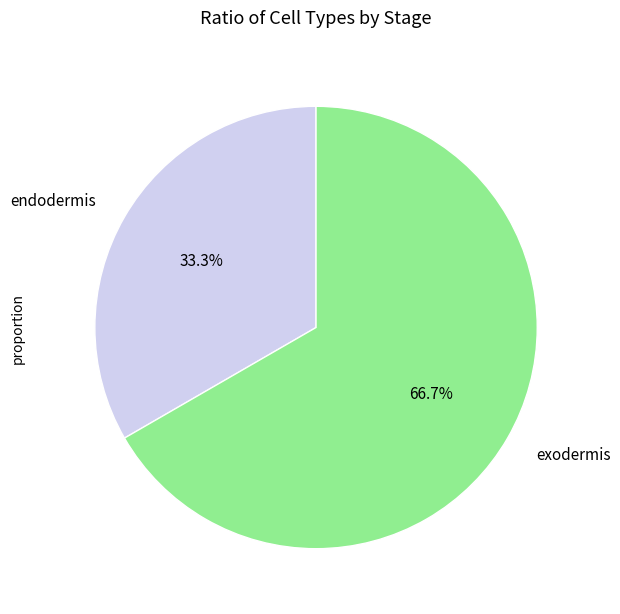

The exodermis slice represents 67% of the pie. True or false?

True